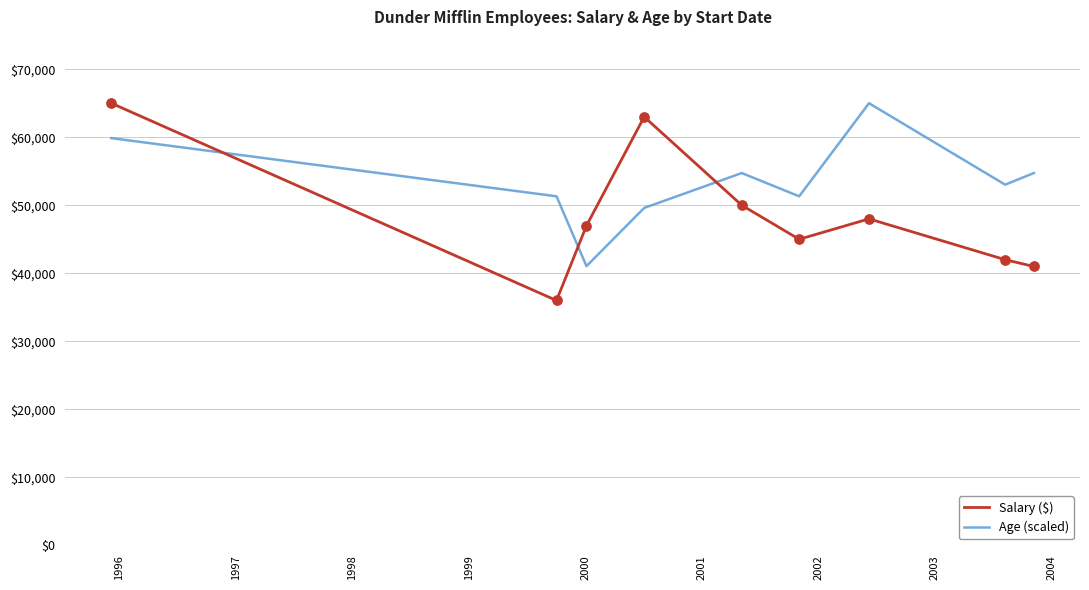

At how many categories does at least one series exceed 41877?

9